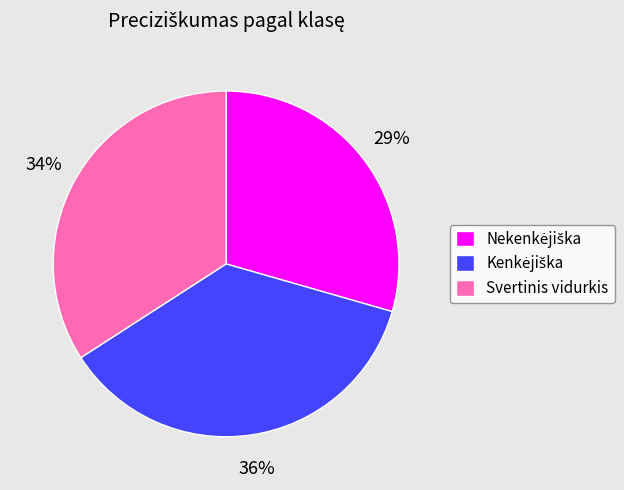

How many segments does this pie chart have?

3